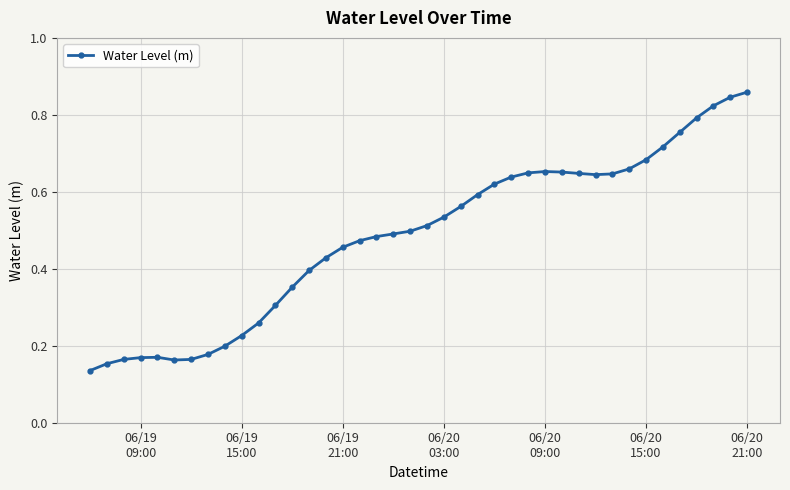

True or false: the data has more than 0 interior local peaks.

True